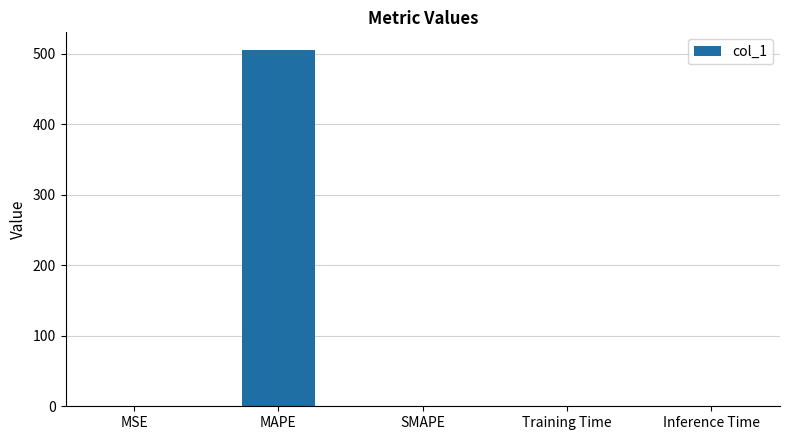

Count the number of values greater than 0.

4